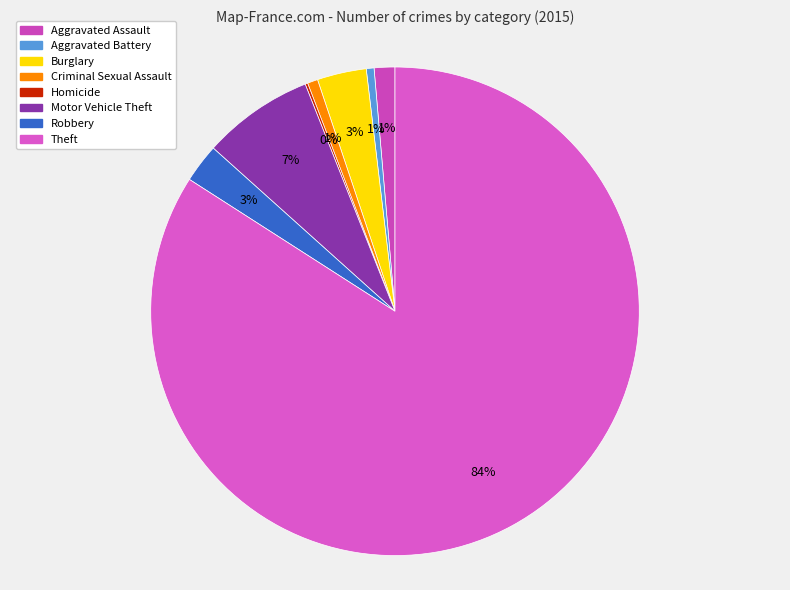

Is Theft the majority of the pie?

Yes